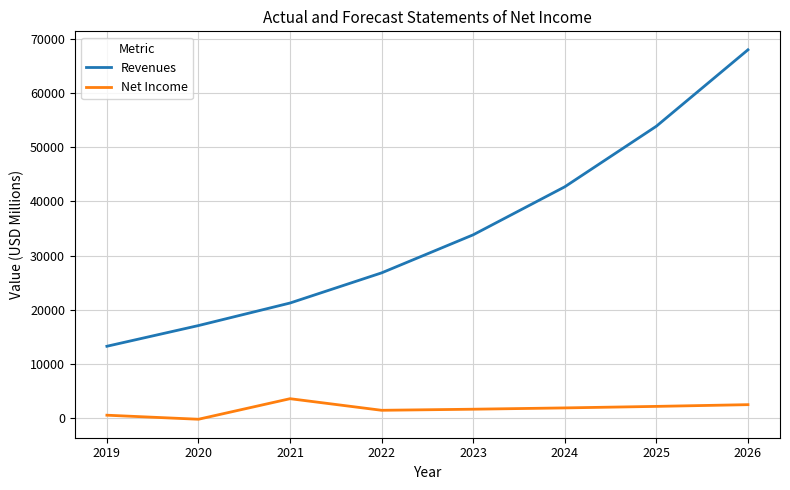

At how many categories does at least one series exceed 25287?

5